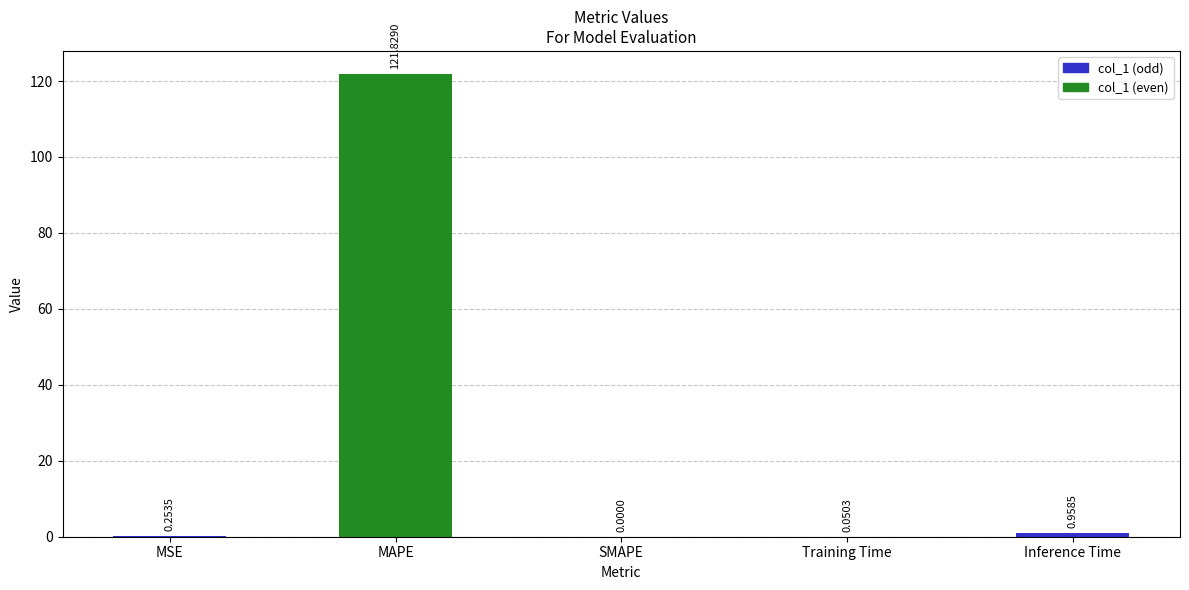

The chart shows a value of 37.4 at SMAPE. True or false?

False